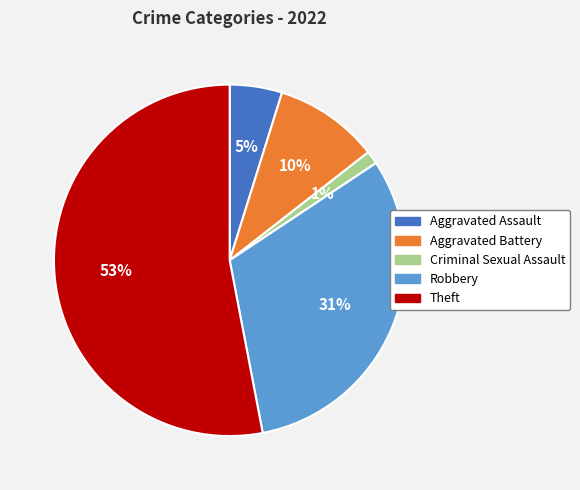

What is the largest slice in the pie chart?

Theft